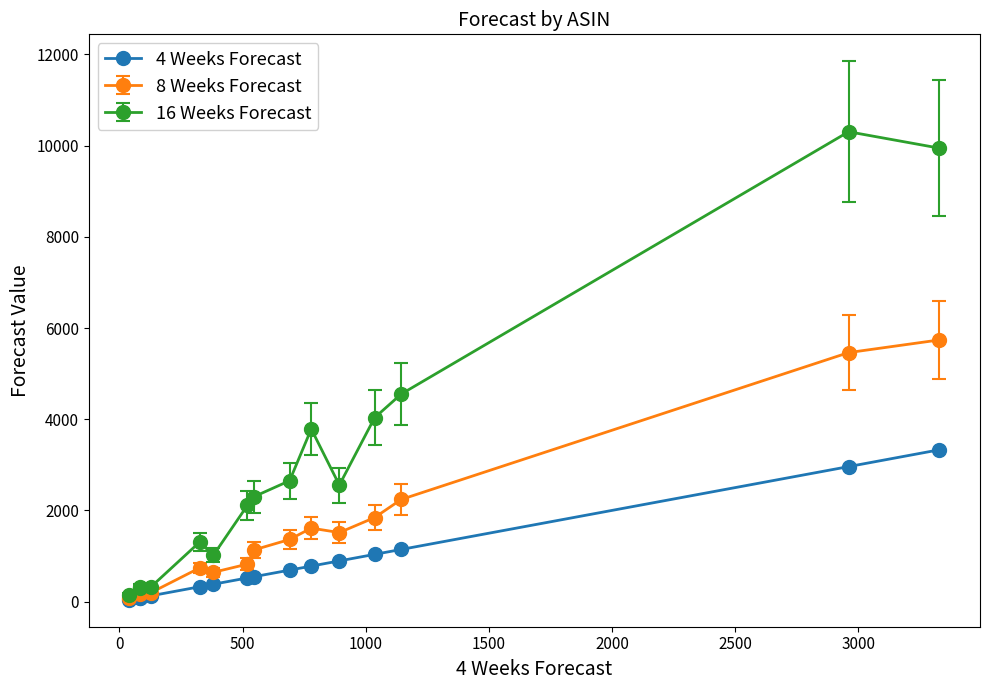

Which series has the largest total across all categories?

16 Weeks Forecast